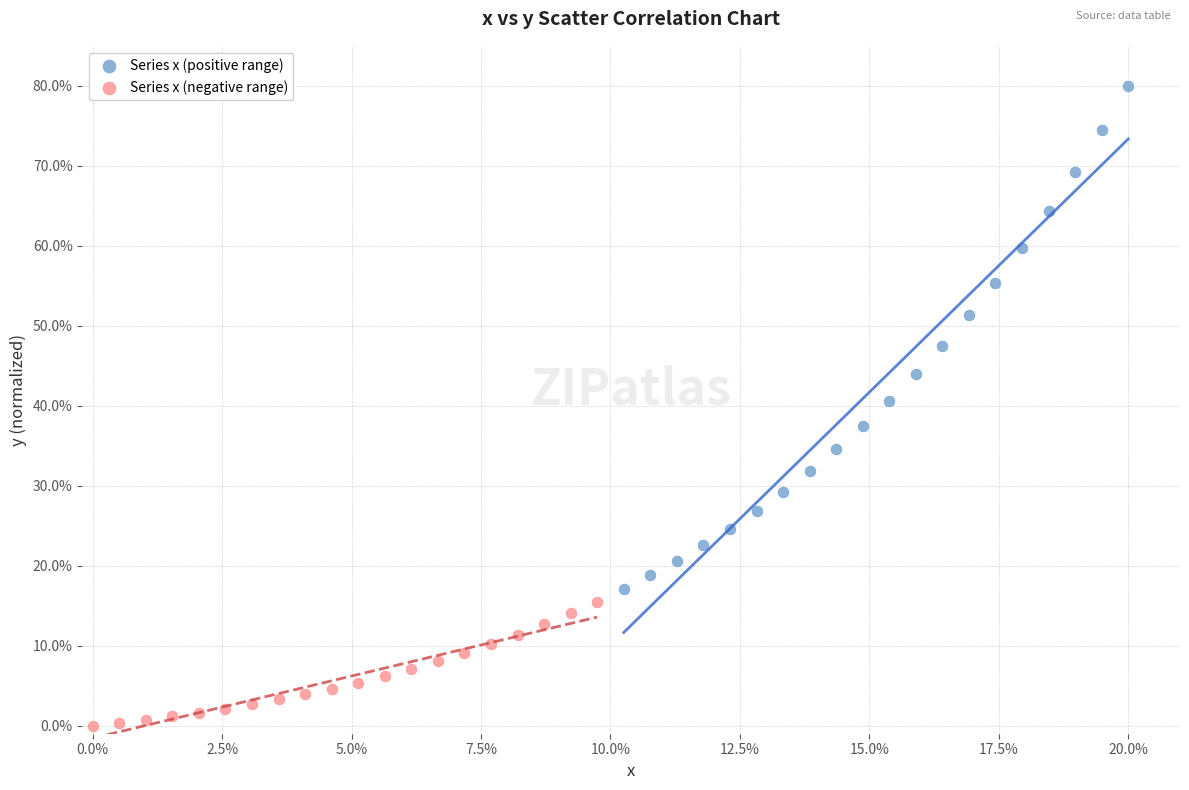

Which series has the largest Y range (max minus min)?

Series x (positive range)